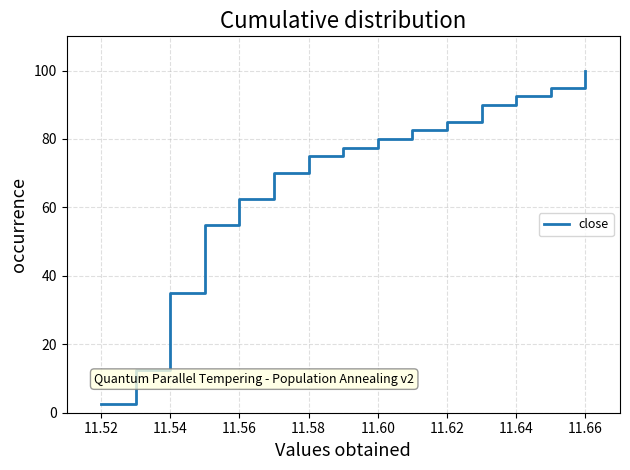

True or false: there are more than 0 points higher than both neighbors.

False